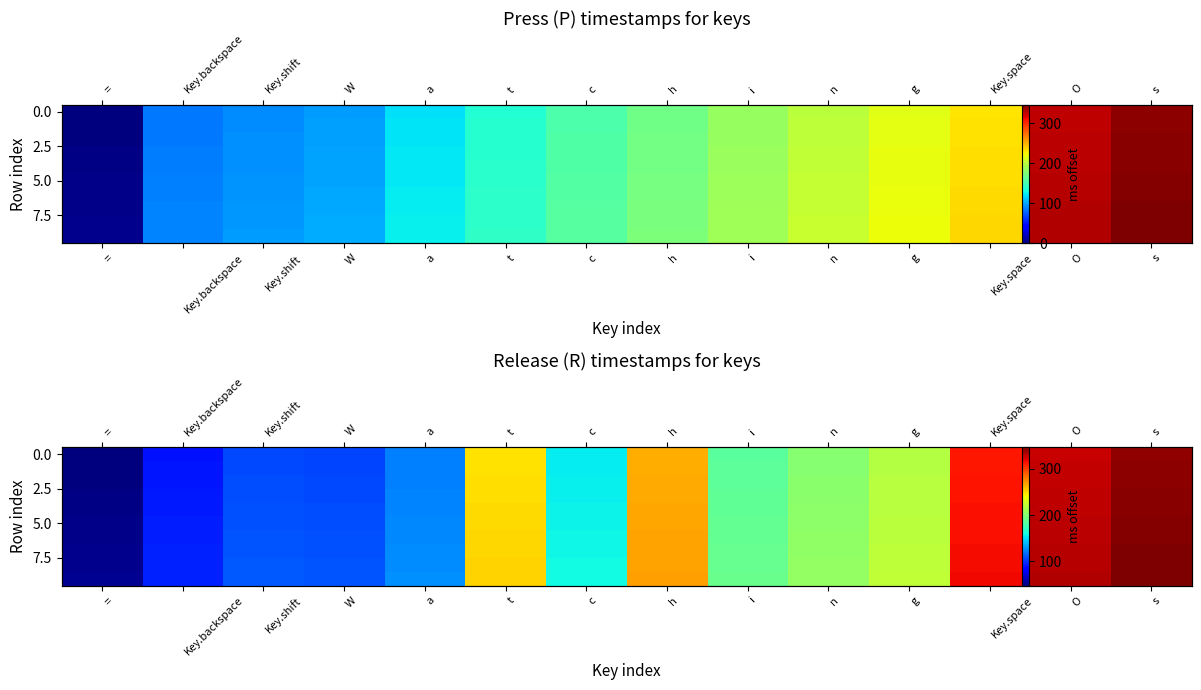

At how many categories does at least one series exceed 101?

12